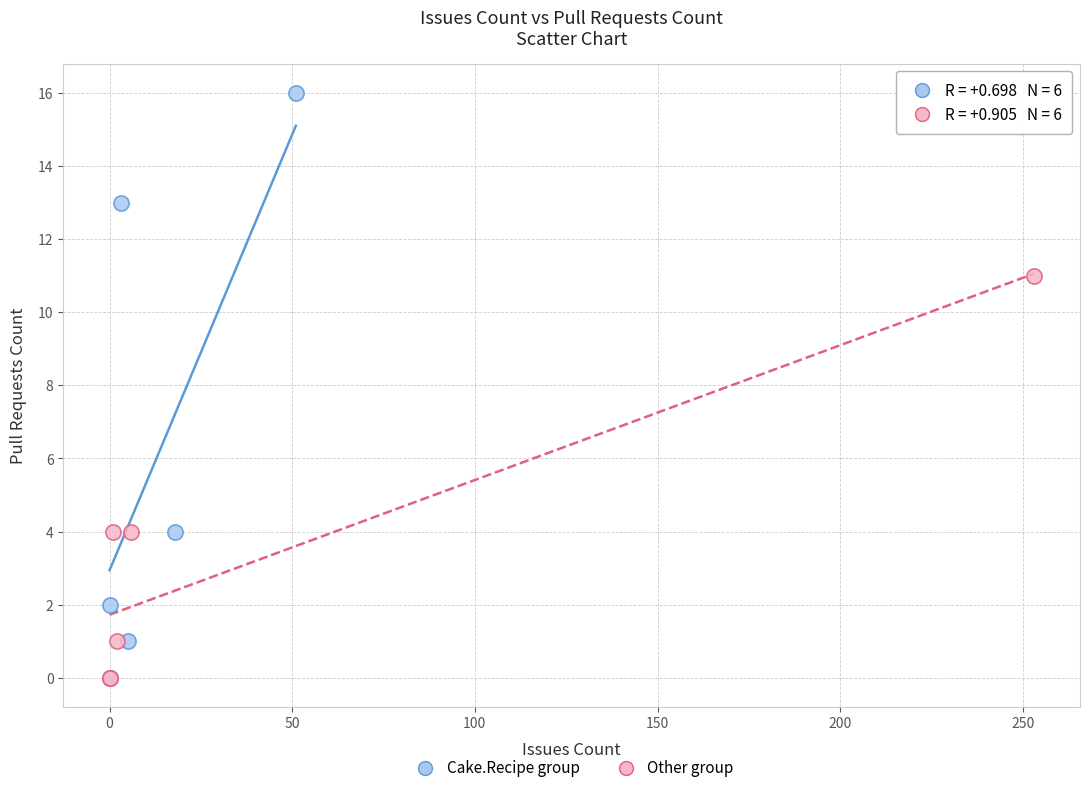

Which series has the widest spread of Y values?

Cake.Recipe group